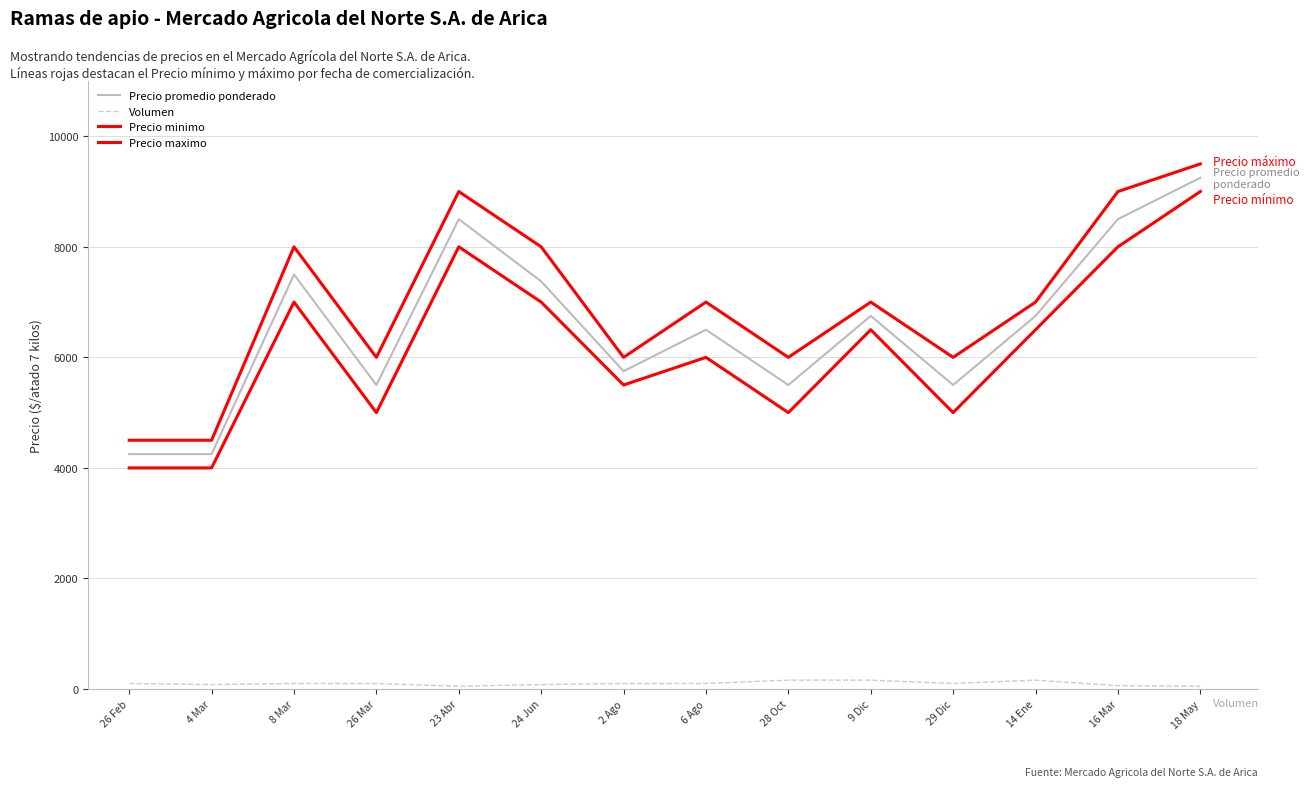

True or false: Precio promedio ponderado has more than 2 points higher than both neighbors.

True